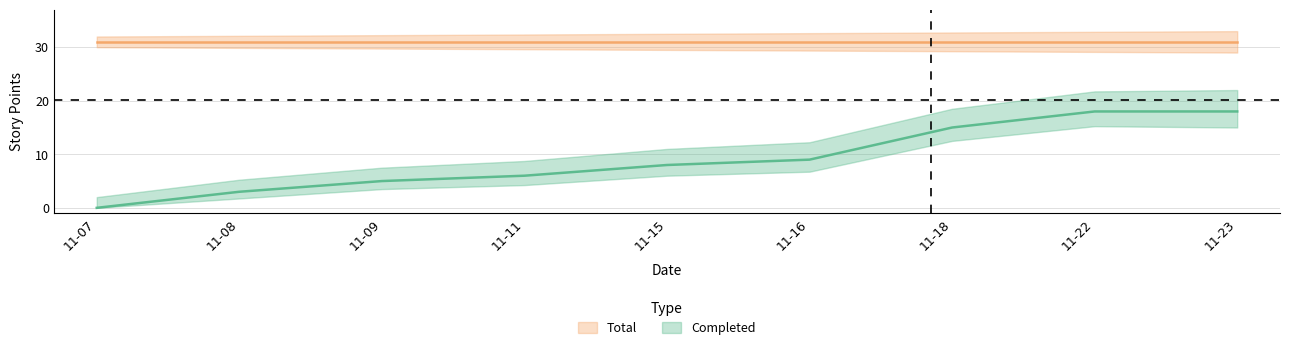

True or false: there are more than 0 points higher than both neighbors.

False